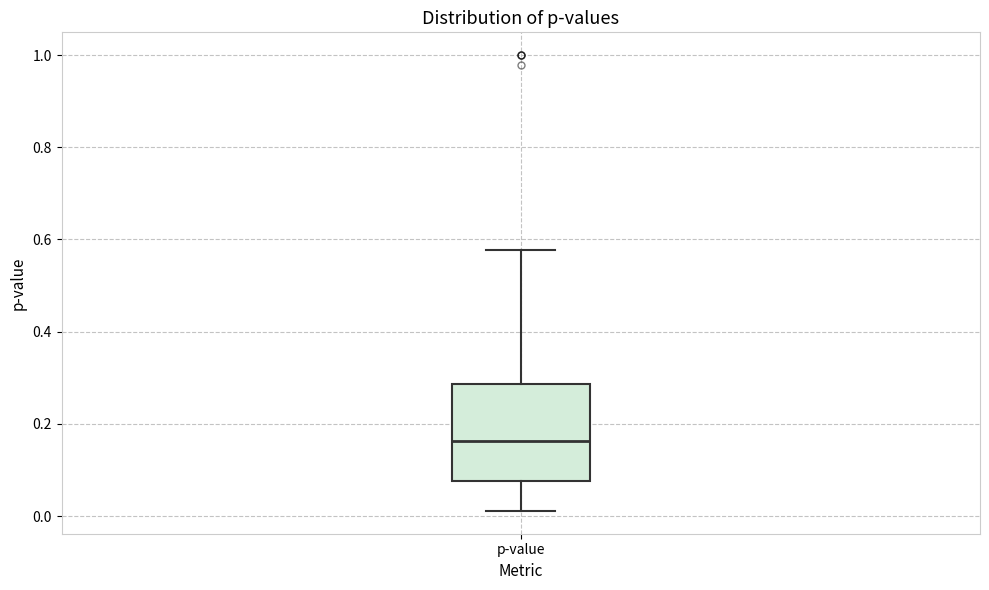

Read this box plot against the y-axis: the position of the median line, the range covered by the box, and the ends of both whiskers. The values are not printed on the chart, so give them approximately, as read against the axis.

median 0.16, box 0.08 to 0.28, whiskers 0.02 to 0.58